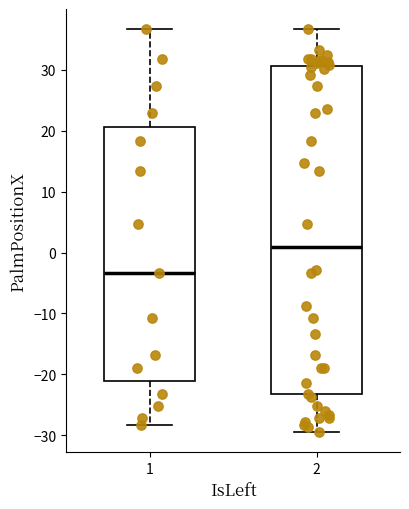

Which box has the highest median line?

2